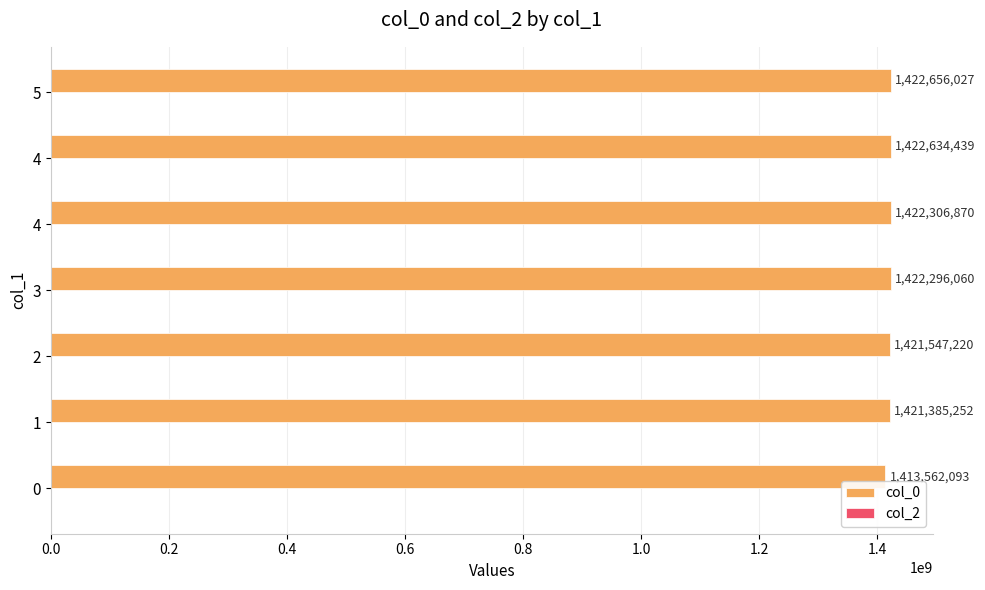

Are the bars horizontal?

Yes